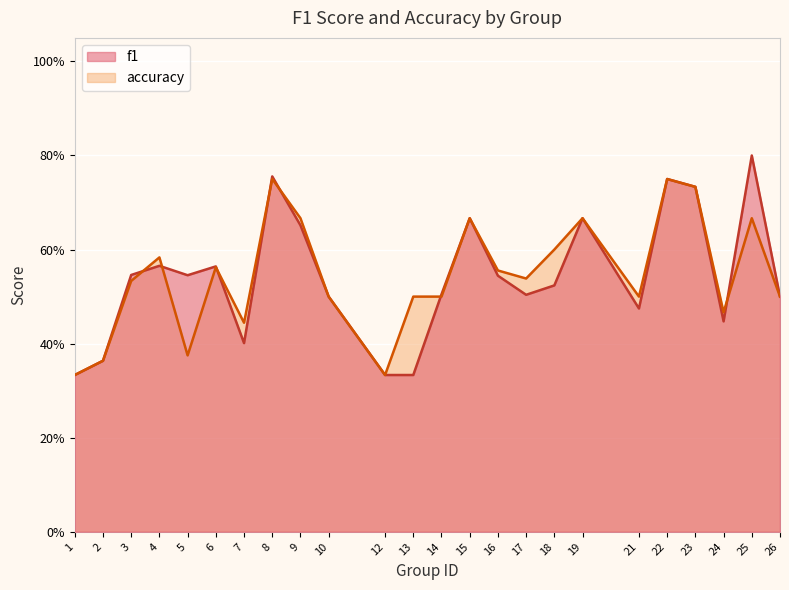

Where is the first local minimum for accuracy?

5